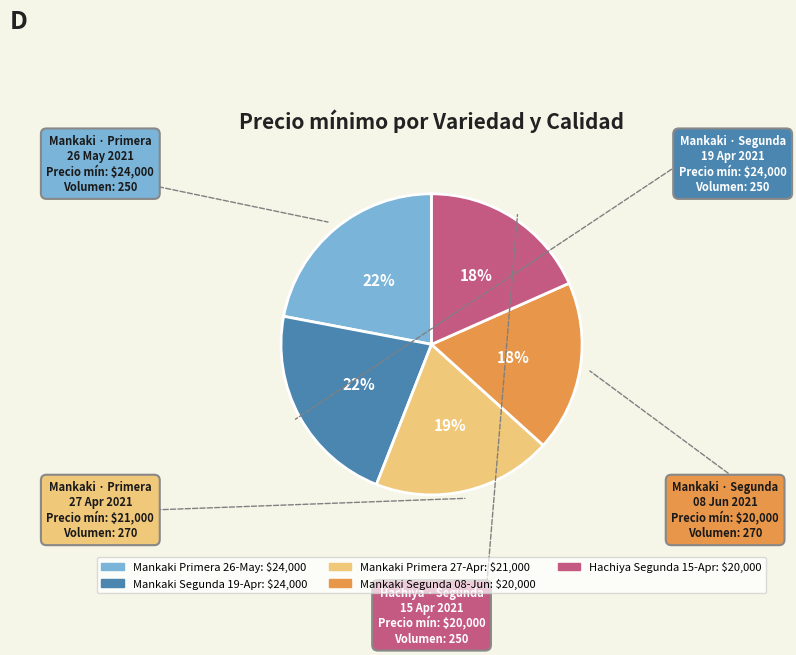

To the nearest percent, what is the average slice percentage?

20%